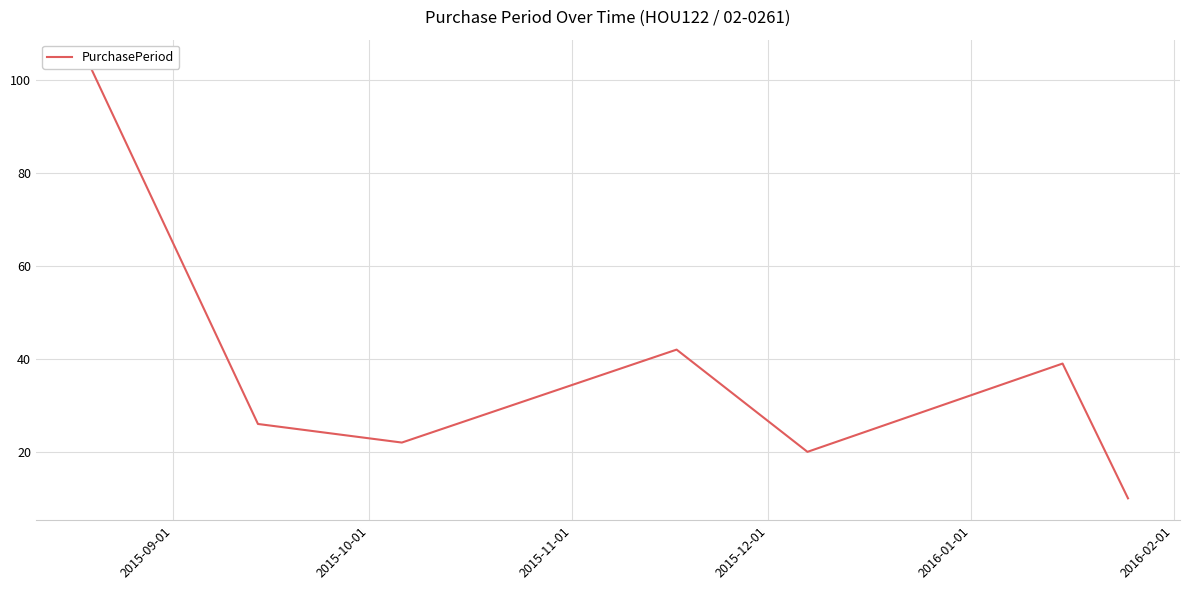

How many values are below 26?

3